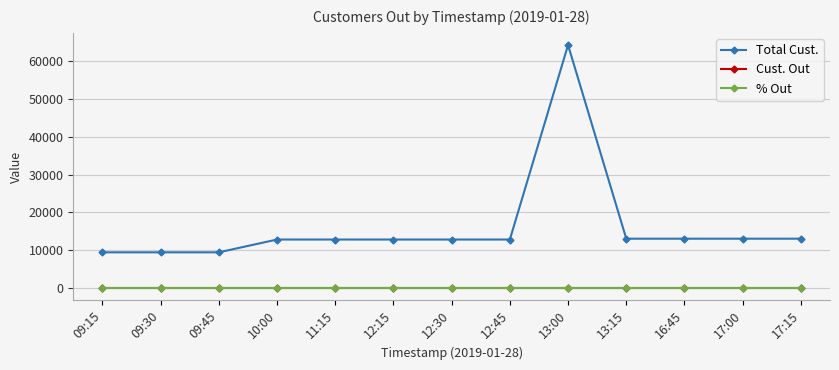

What is the label of the 8th point from the left?

12:45